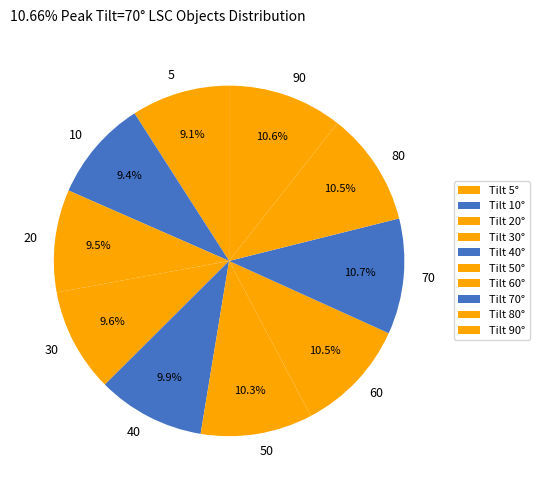

Does 40 account for over 50% of the chart?

No